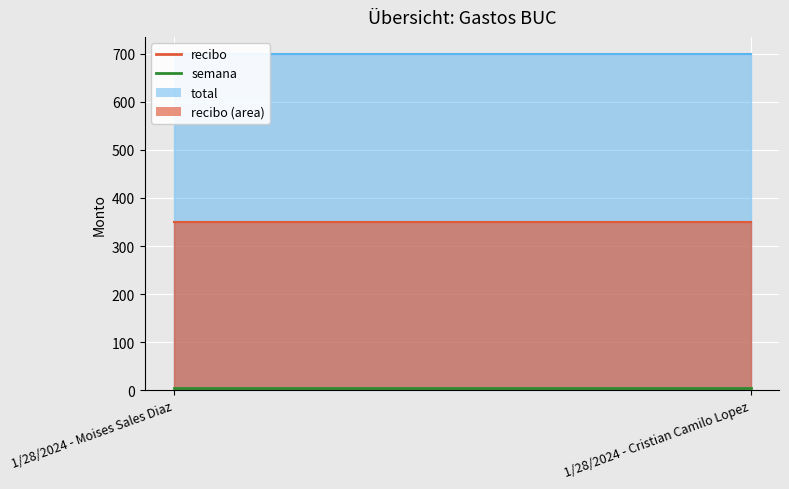

Reading left to right, extract all data points from this chart.

recibo: 350	350
semana: 5	5
total: 700	700